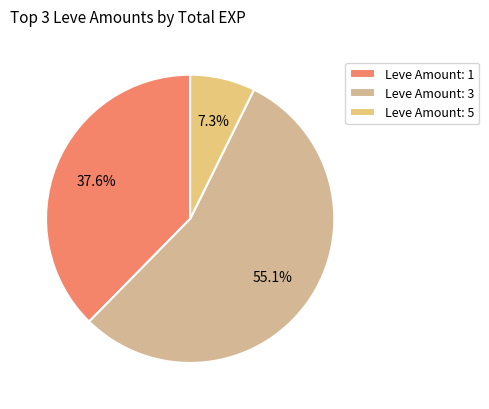

Count the number of slices in the pie.

3